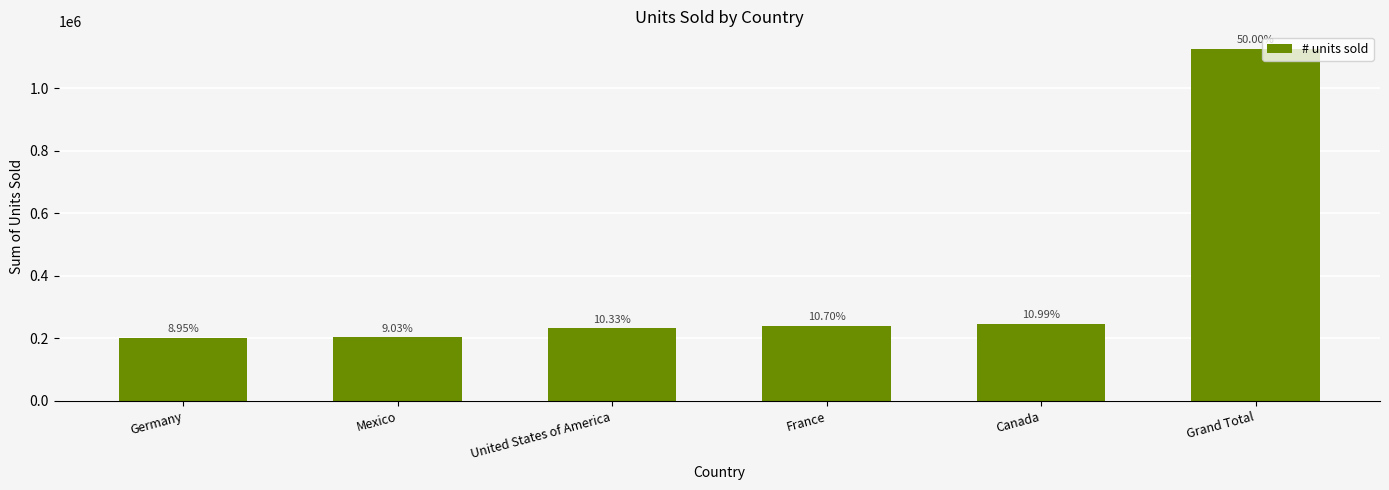

Read the value at Germany.

201494.0